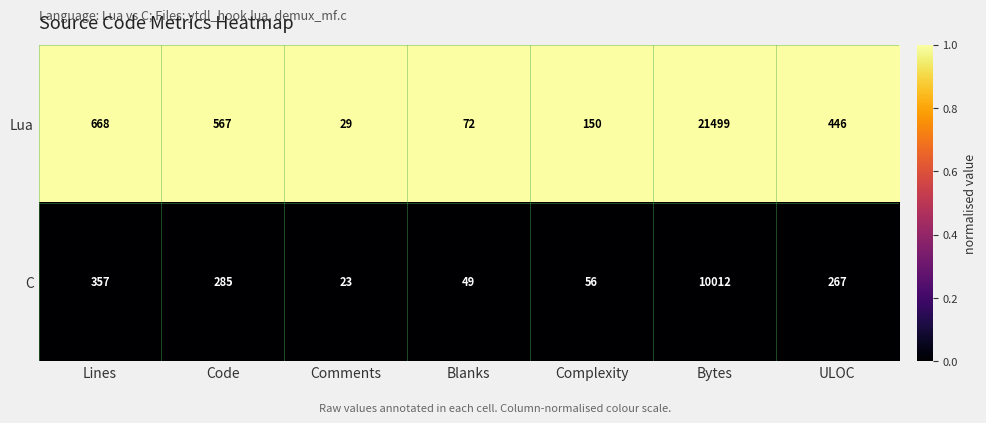

Is the value of Lua at Blanks greater than the value of C at Lines?

No